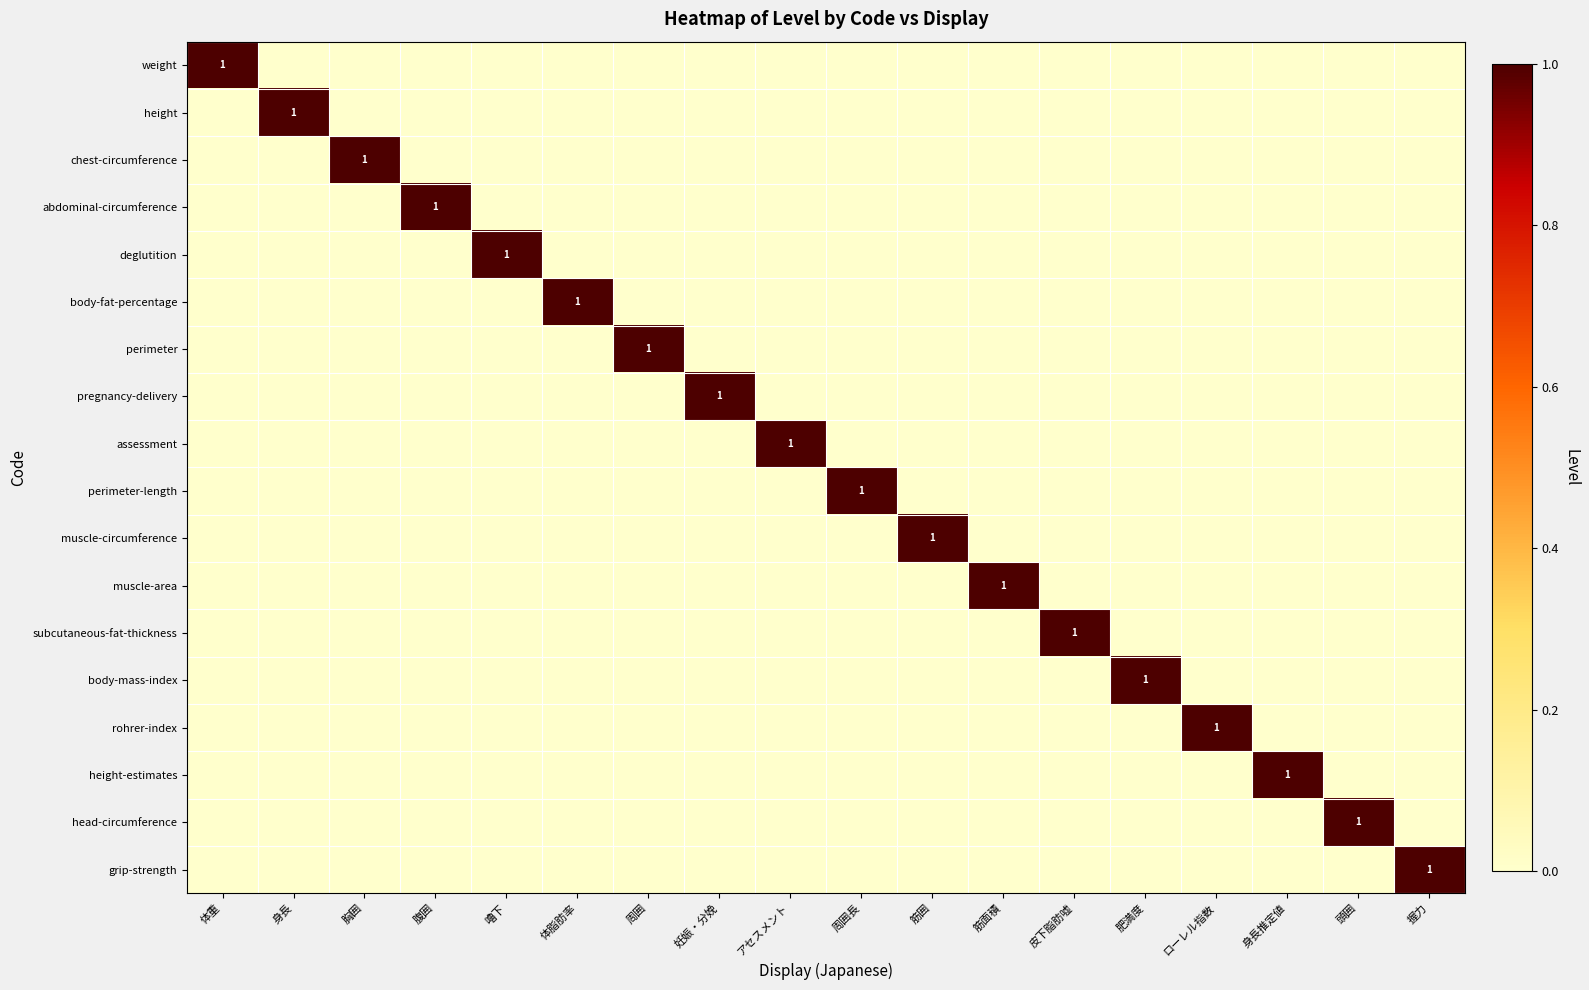

Which category has the highest value in the subcutaneous-fat-thickness series?

皮下脂肪嘘